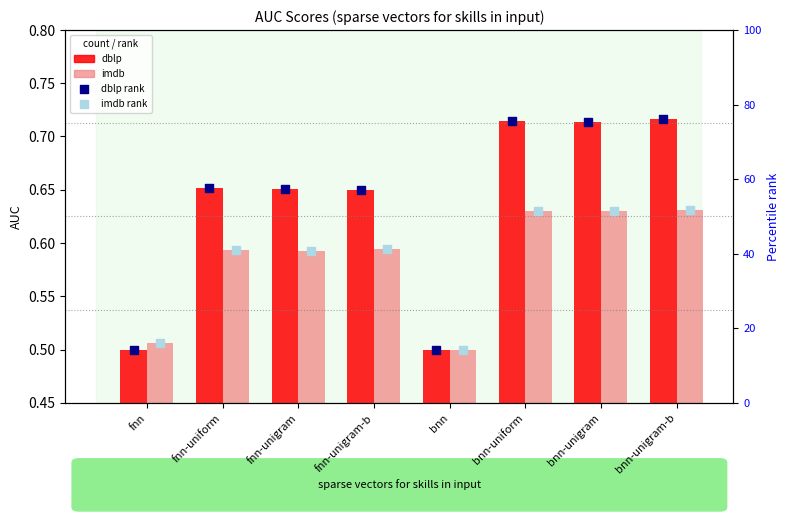

Which series has the largest Y range (max minus min)?

dblp rank